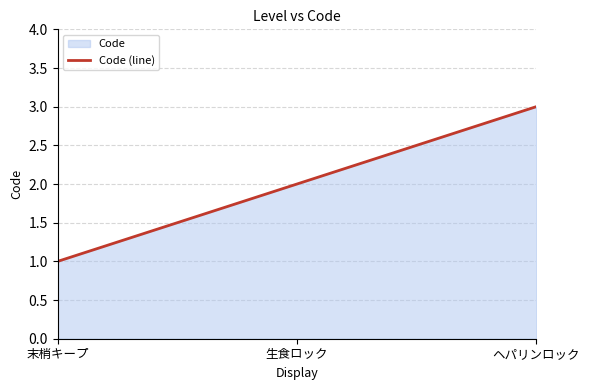

What is the difference between the second highest and minimum values?

1